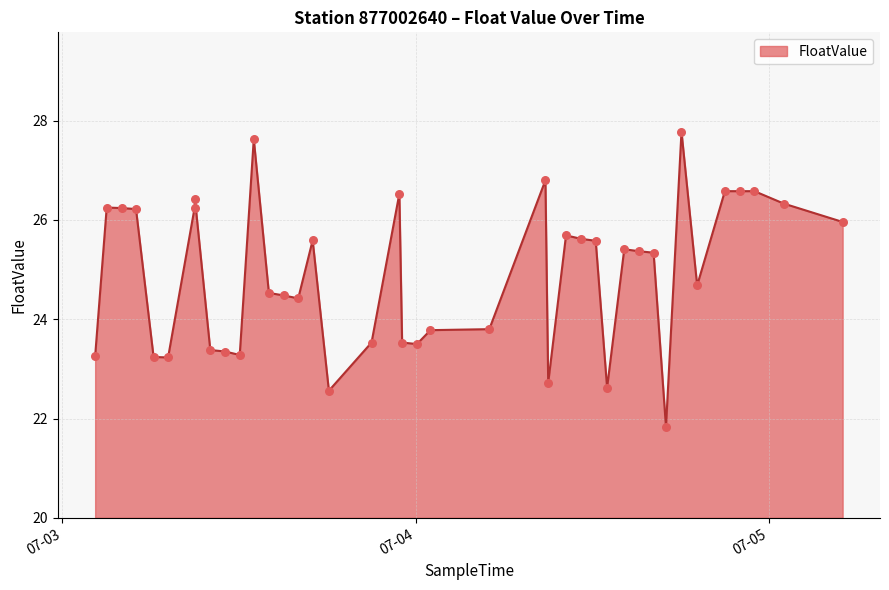

What is the smallest value displayed?

21.8